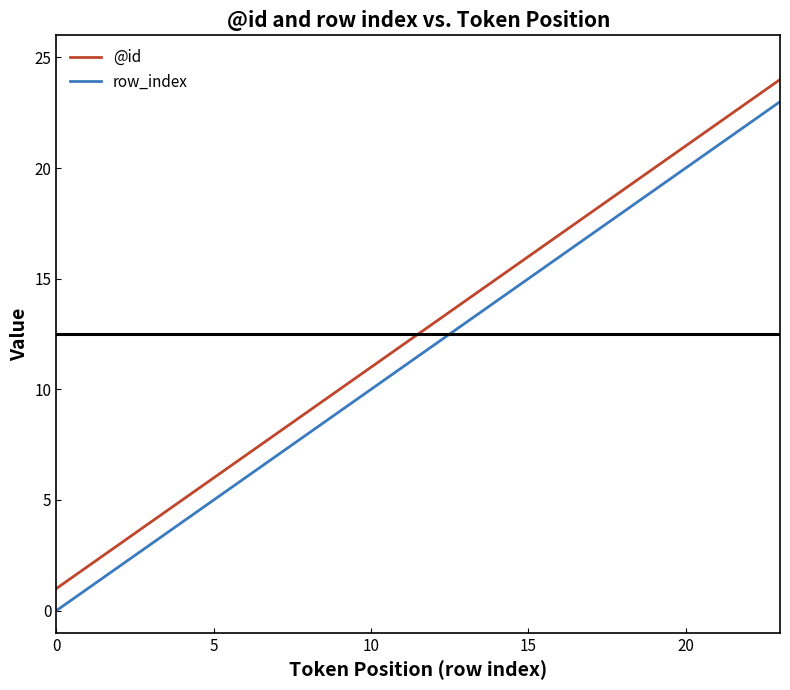

Count the number of categories in the chart.

24